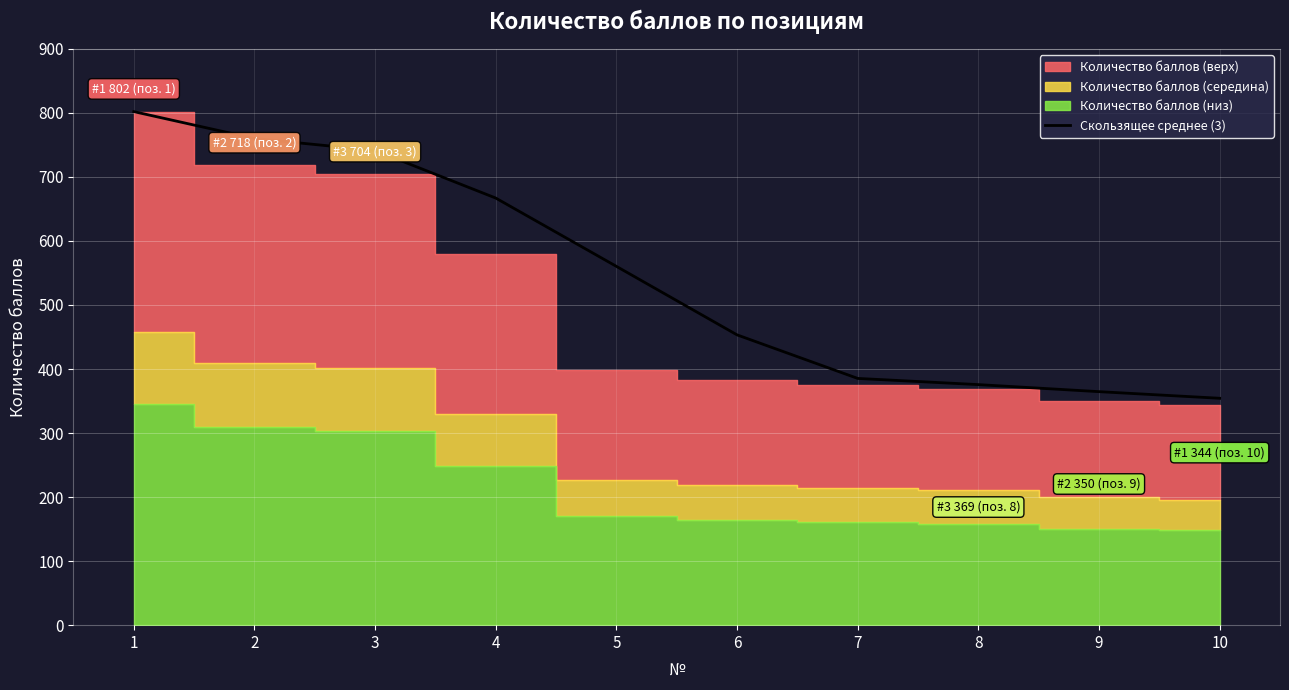

What is the sum of all values?

5464.0